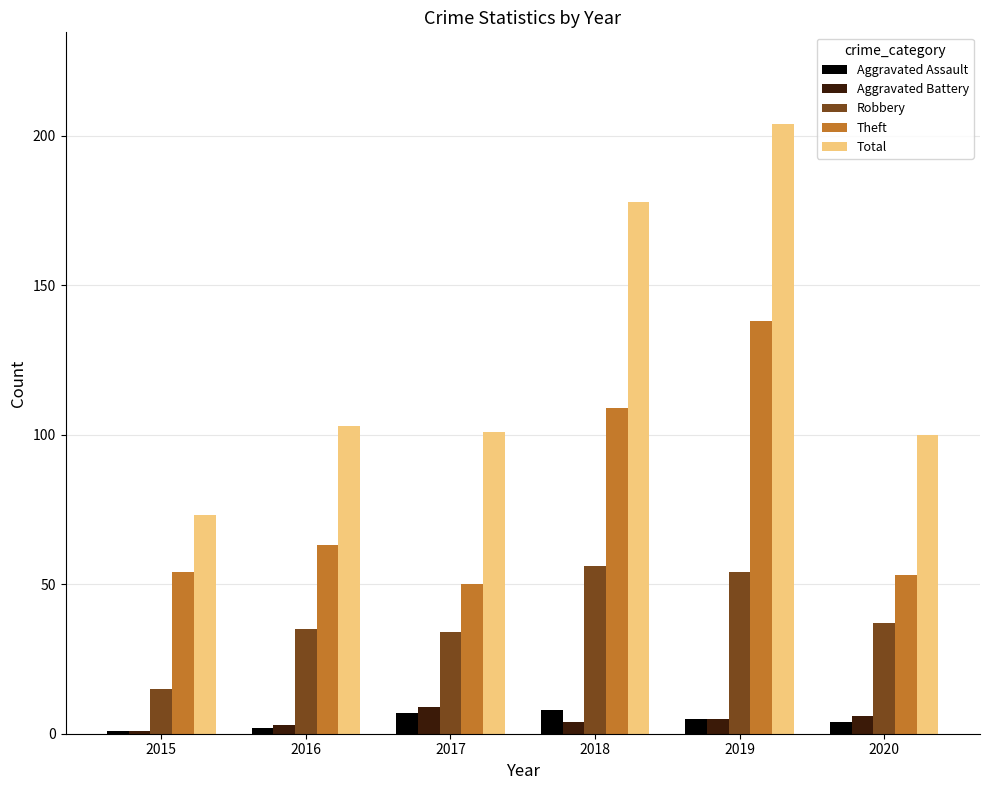

How many bars are there in total?

30